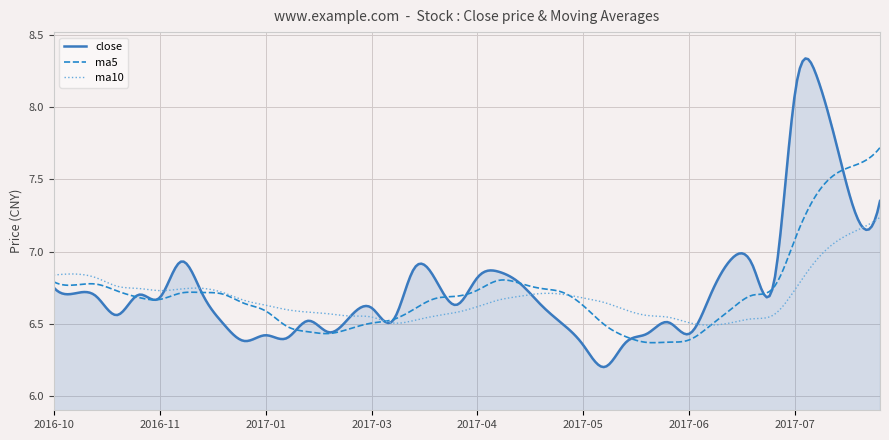

List the series in order of their peak value, lowest first.

ma10, ma5, close